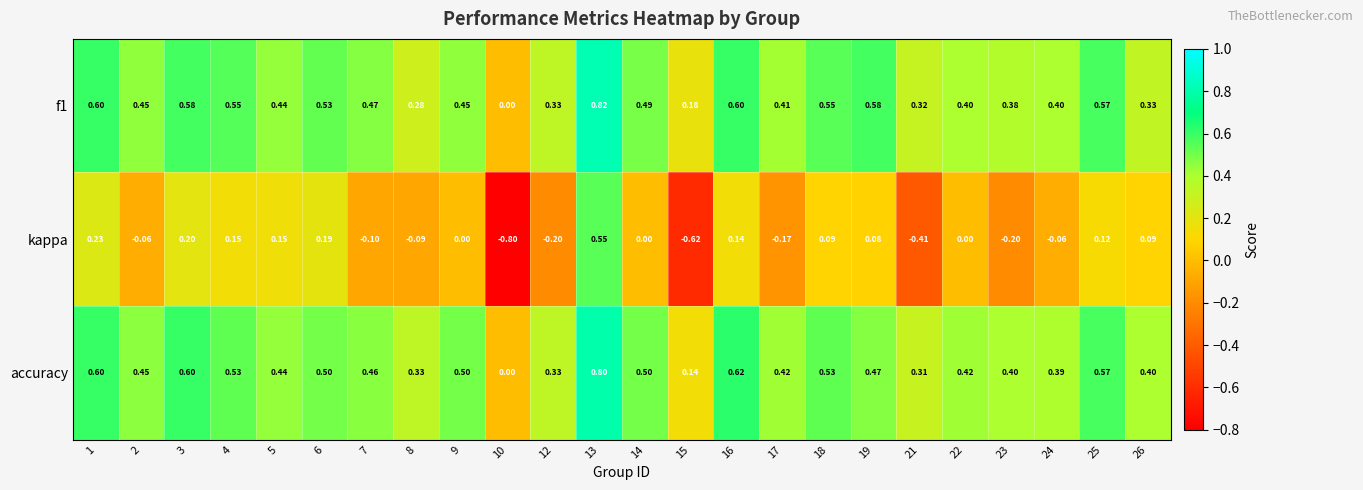

Which series has the largest range (max minus min)?

kappa